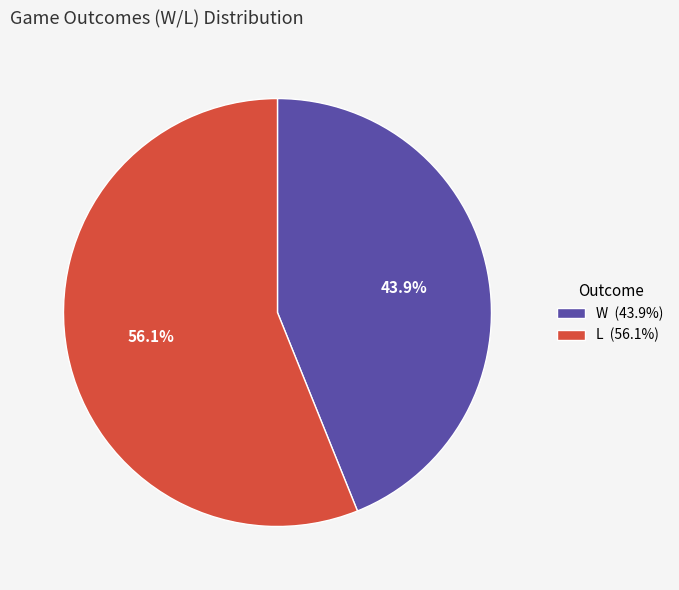

Which slice represents more than half of the pie?

L